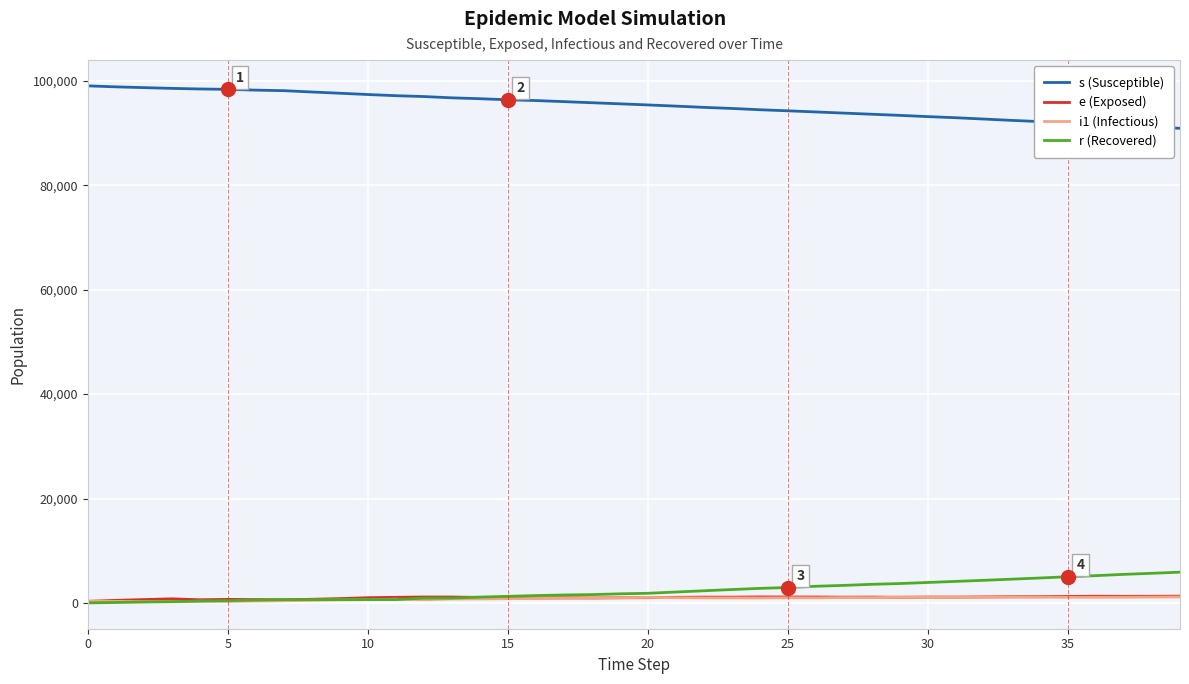

Which series has the largest total across all categories?

s (Susceptible)